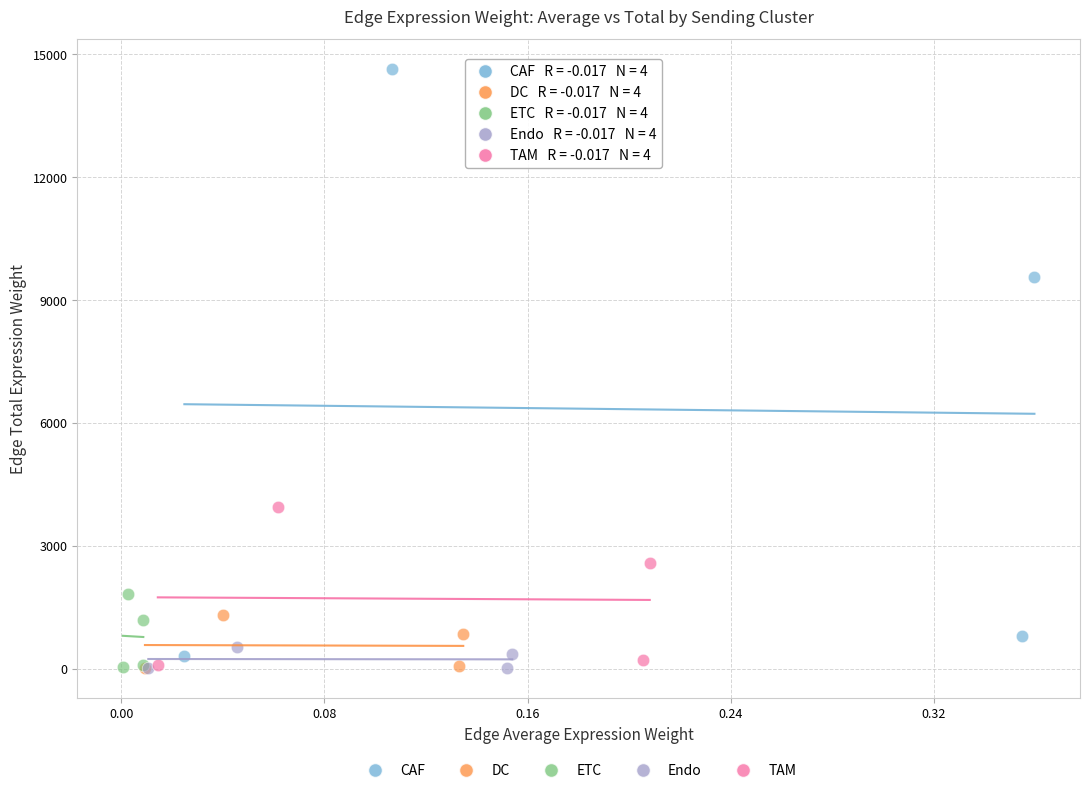

Which series has the largest Y range (max minus min)?

CAF